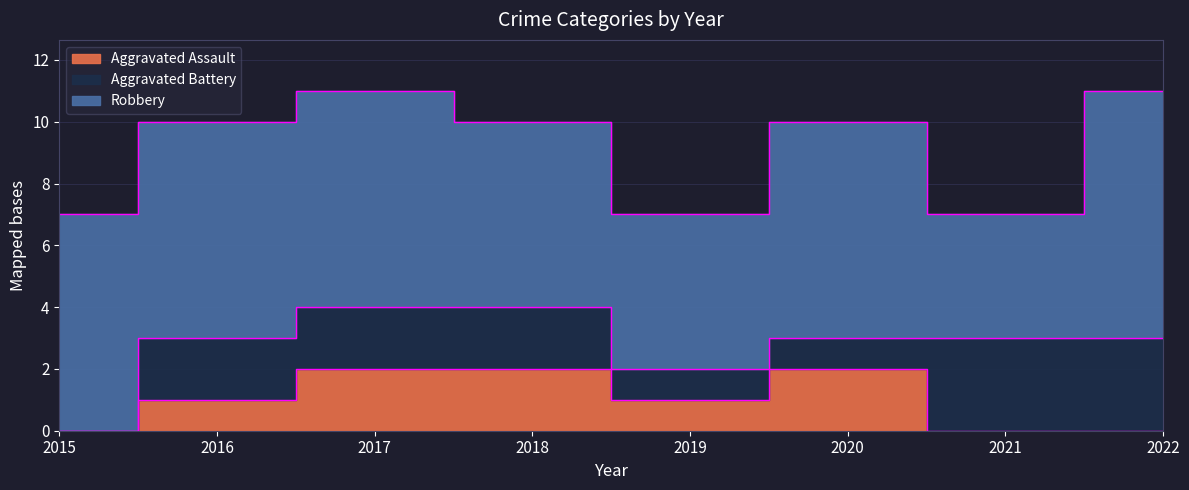

True or false: Aggravated Assault has a value of 1 at 2017.

False